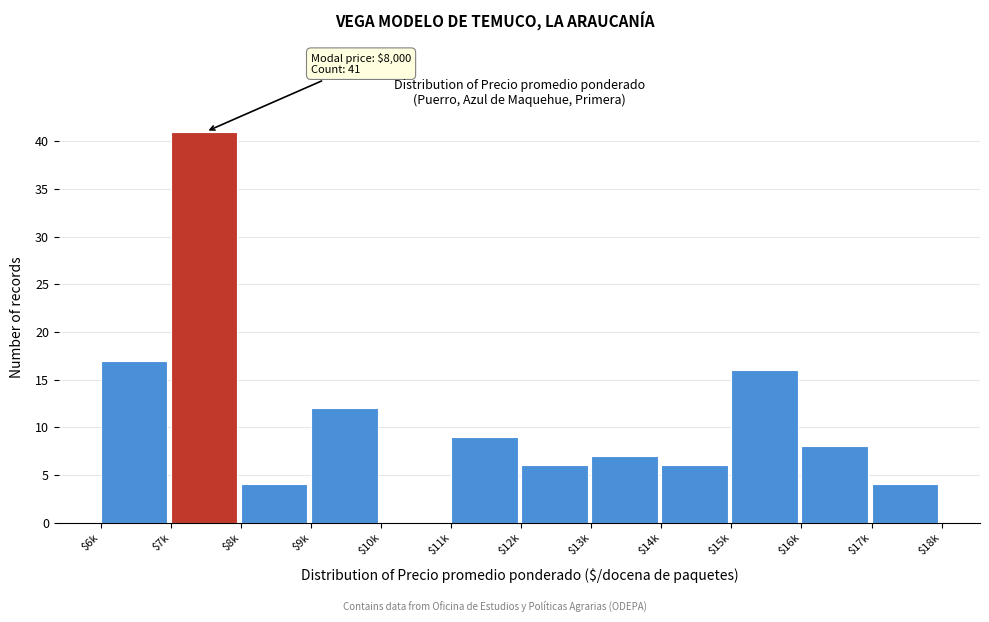

Which category has the highest value across all series?

$7k